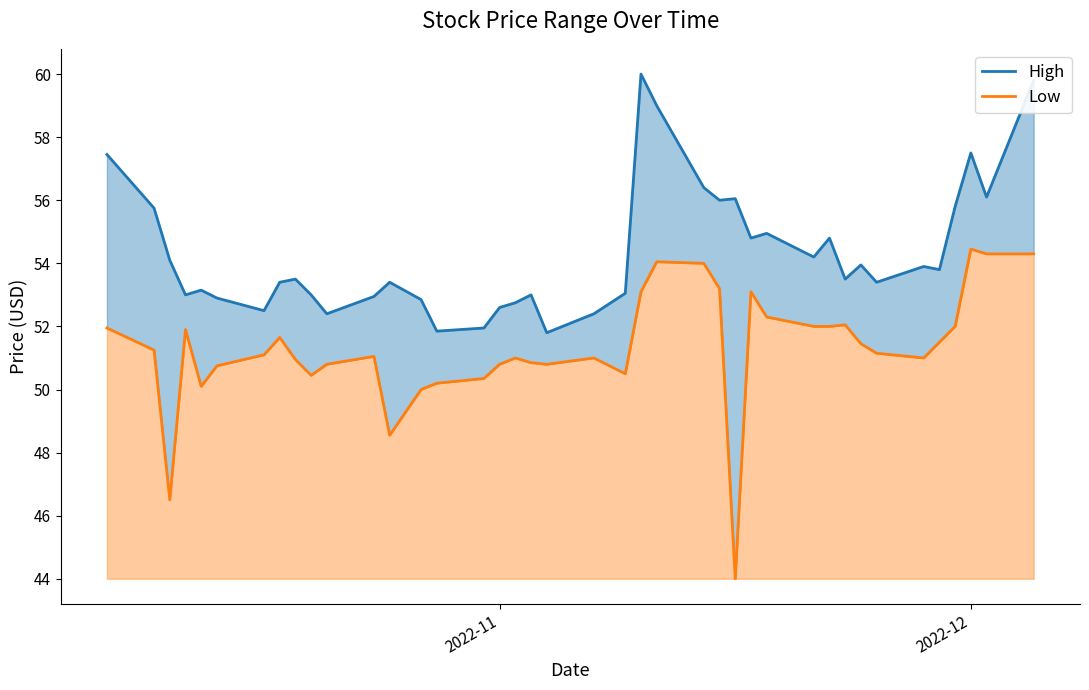

What is the maximum value shown in the chart?

60.0